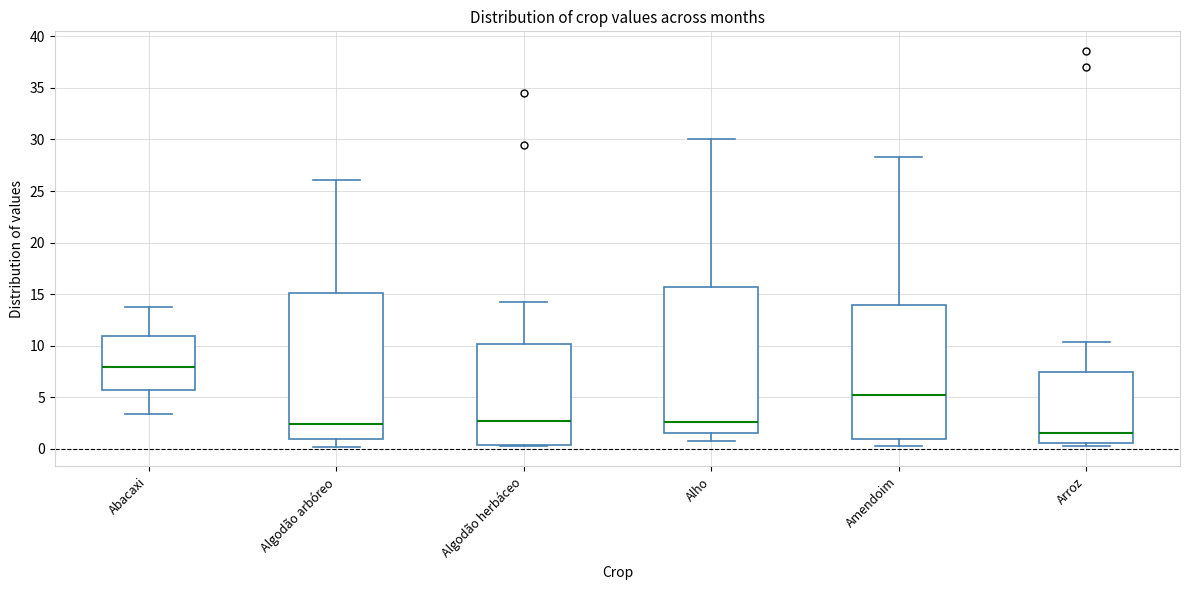

Reading left to right, transcribe this box plot: for each box, give where its median line is, the range the box spans, and where its two whiskers end, as read against the y-axis. The values are not printed on the chart, so give them approximately, as read against the axis.

Abacaxi: median 8.0, box 5.5 to 11.0, whiskers 3.5 to 13.5
Algodão arbóreo: median 2.5, box 1.0 to 15.0, whiskers 0.0 to 26.0
Algodão herbáceo: median 2.5, box 0.5 to 10.0, whiskers 0.5 to 14.5
Alho: median 2.5, box 1.5 to 15.5, whiskers 1.0 to 30.0
Amendoim: median 5.0, box 1.0 to 14.0, whiskers 0.5 to 28.5
Arroz: median 1.5, box 0.5 to 7.5, whiskers 0.5 (just below the box's lower edge) to 10.5